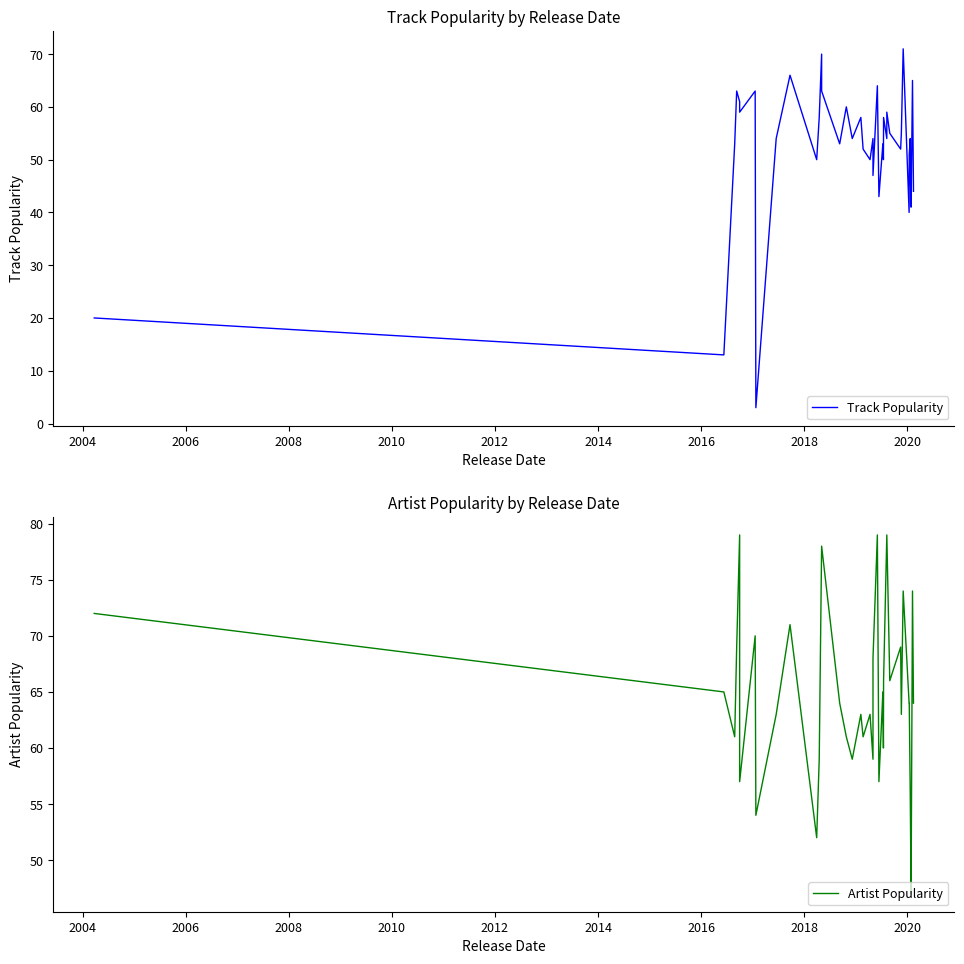

How many lines are shown in the chart?

2